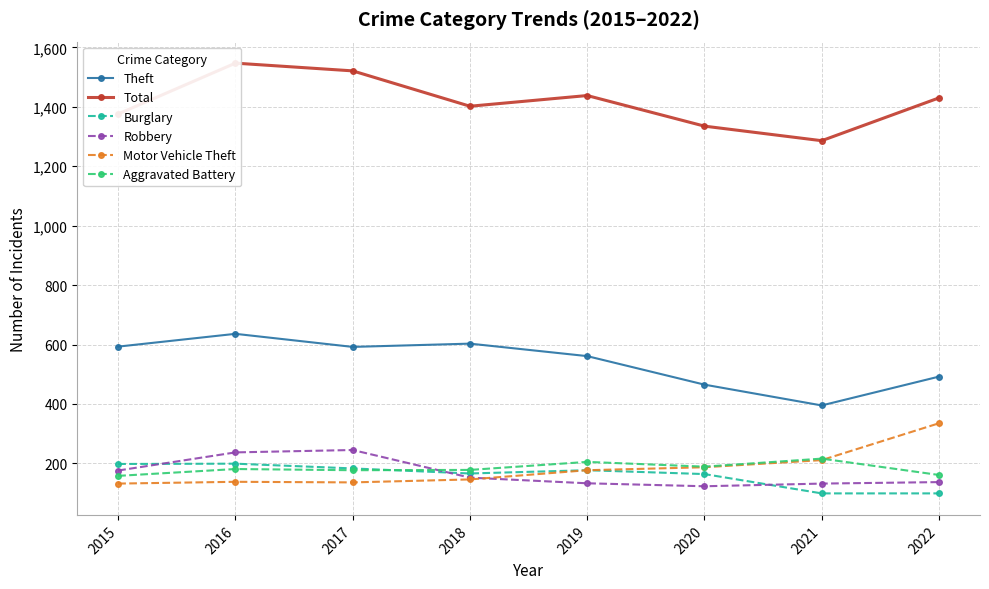

Which has a higher value, 2019 or 2015?

2015